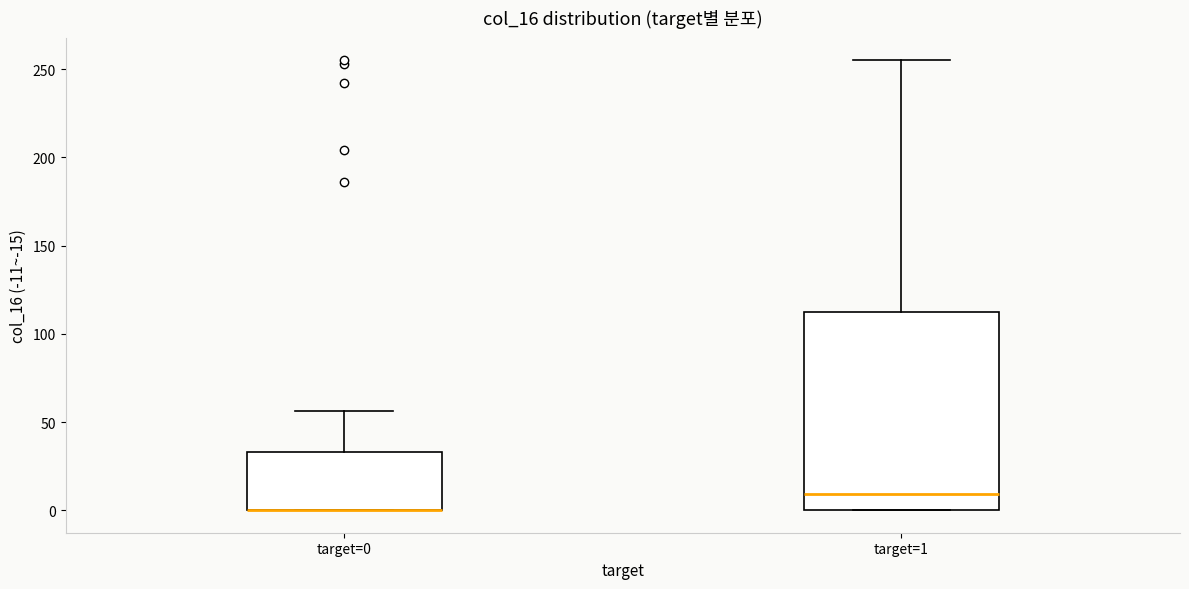

Reading left to right, transcribe this box plot: for each box, give where its median line is, the range the box spans, and where its two whiskers end, as read against the y-axis. The values are not printed on the chart, so give them approximately, as read against the axis.

target=0: median 0 (drawn on the box's lower edge), box 0 to 35, whiskers 0 to 55
target=1: median 10, box 0 to 115, whiskers 0 to 255